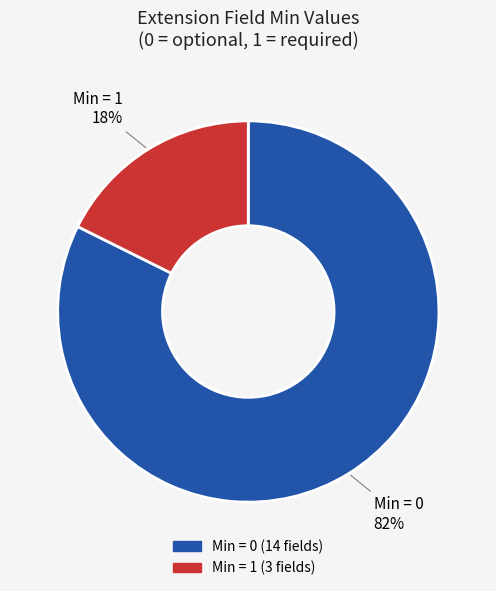

Does any single category account for the majority?

Yes